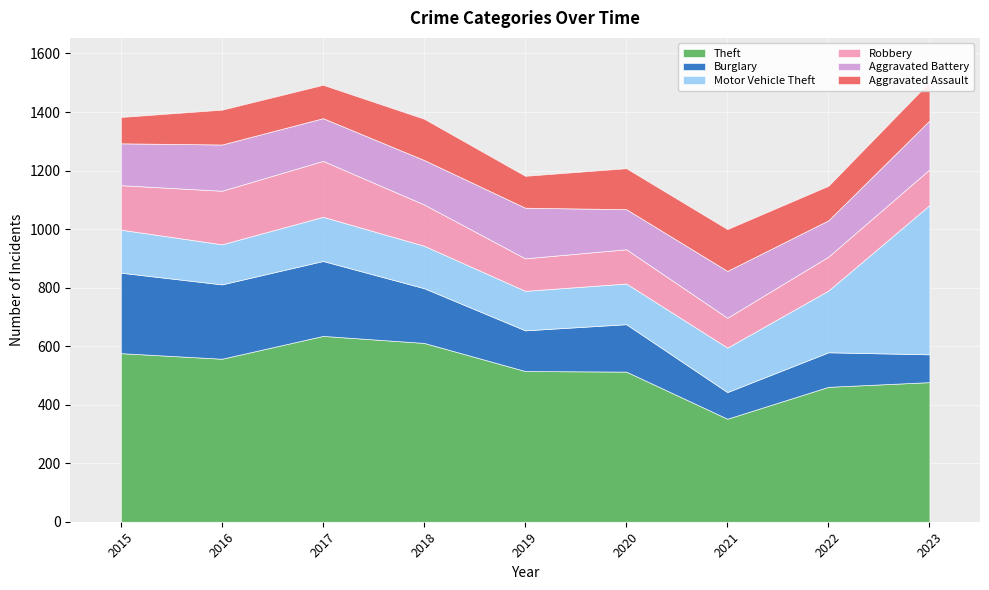

What is the spread (max minus min) of values at 2023?

415